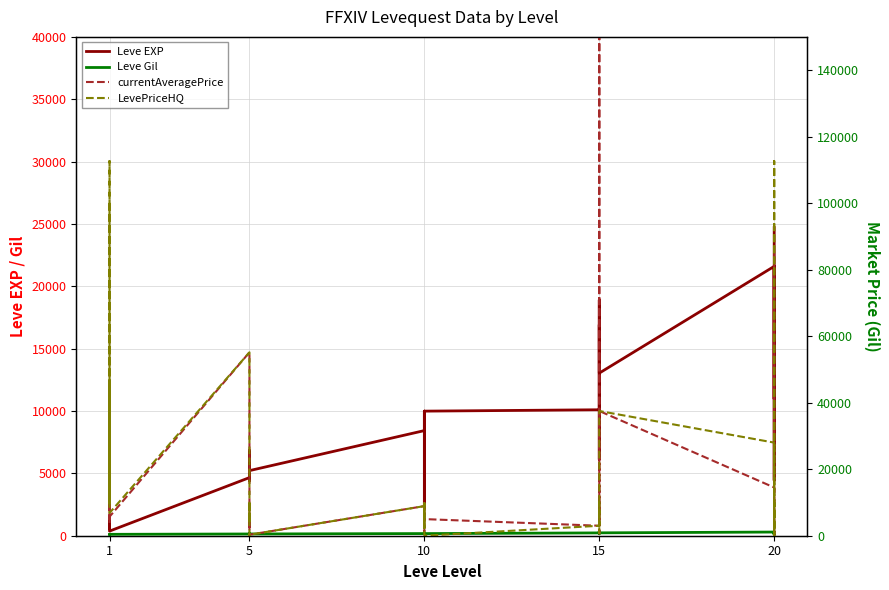

What is the minimum value for Leve EXP?

370